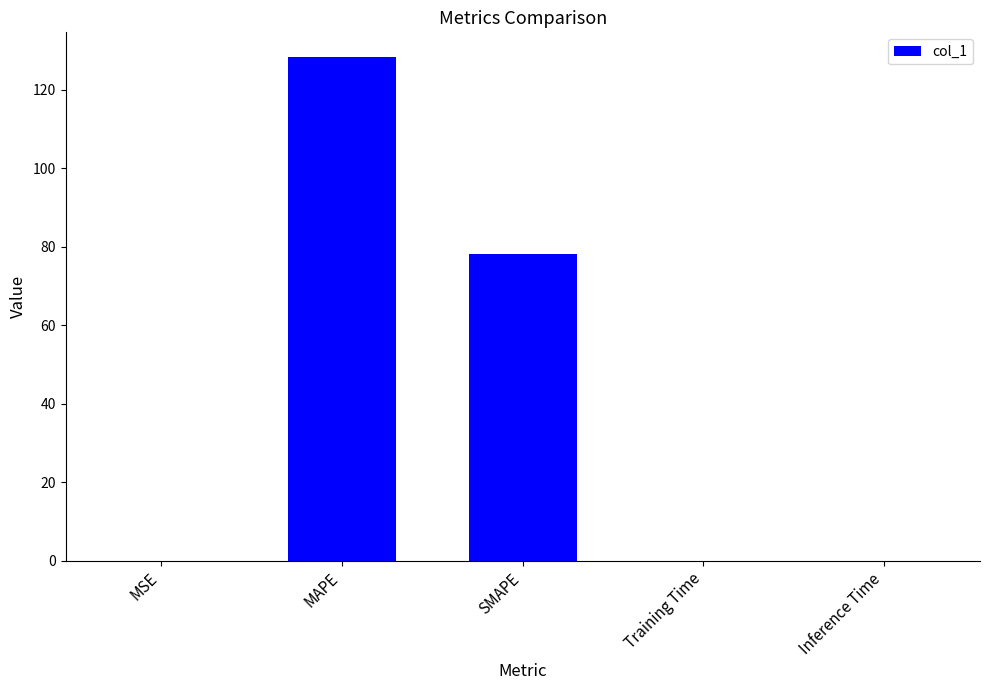

What is the greatest value displayed?

128.2